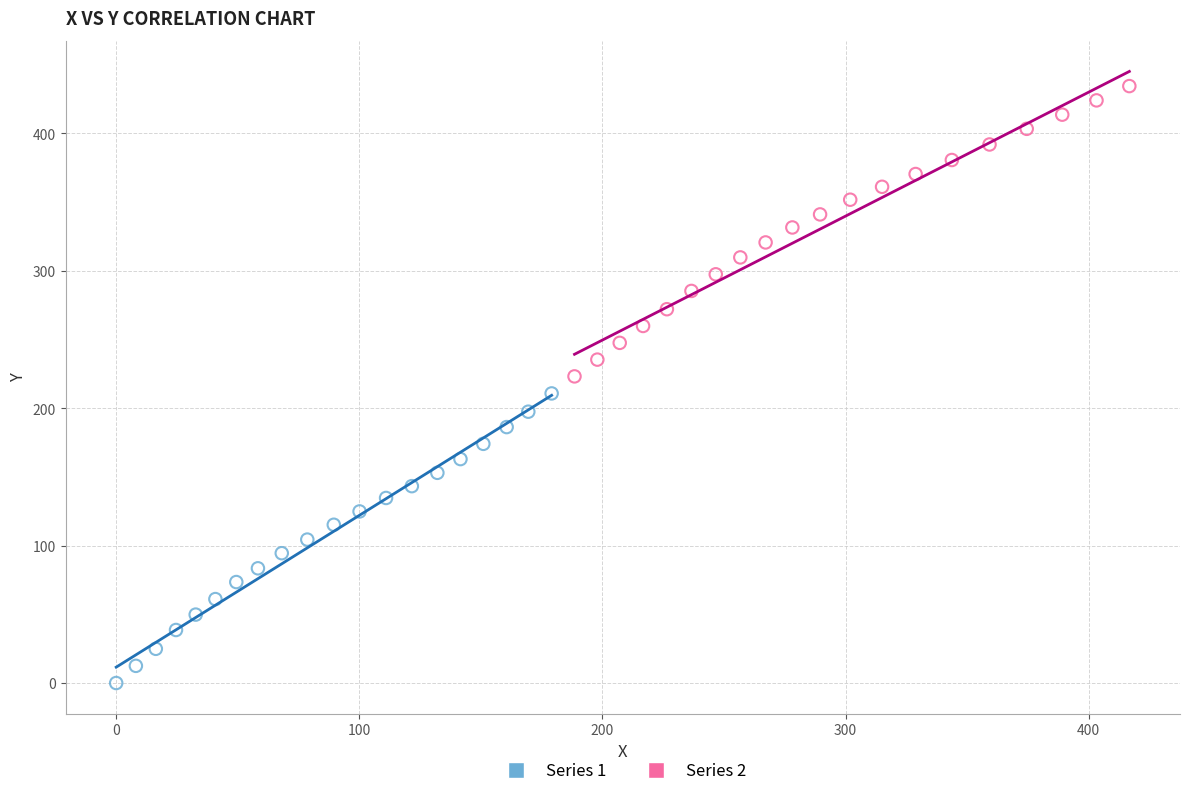

Which series contains the highest Y value?

Series 2